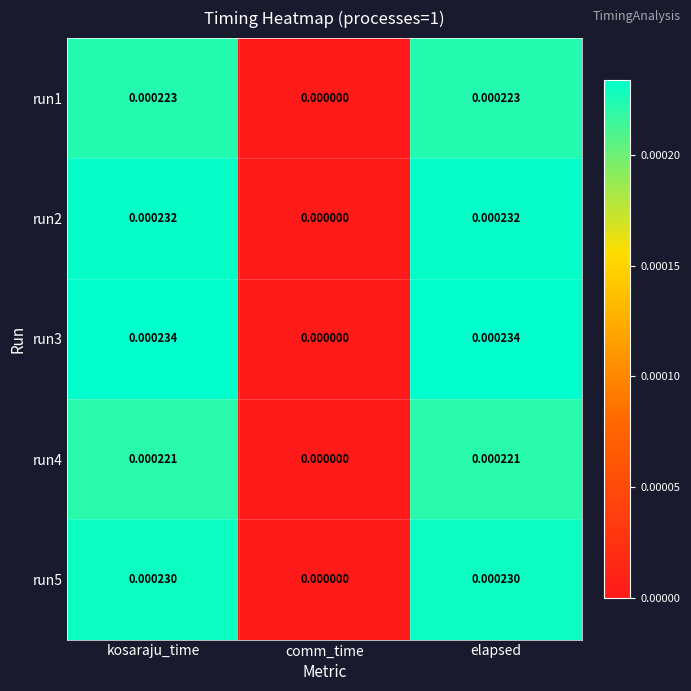

Is the value of run1 at elapsed greater than the value of run5 at comm_time?

Yes